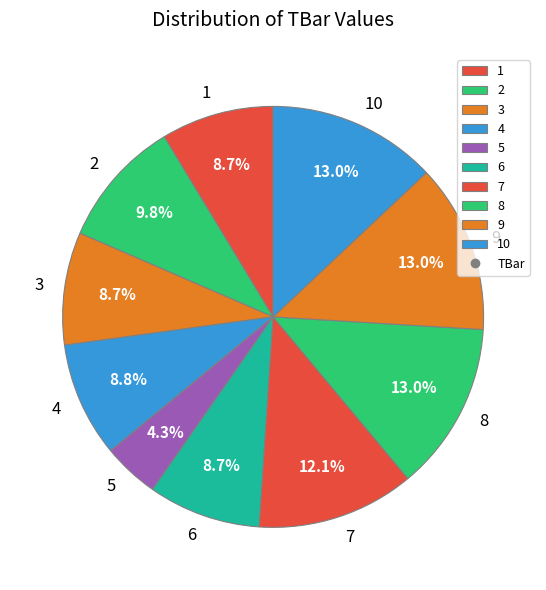

To the nearest percent, what portion does 5 represent?

4%